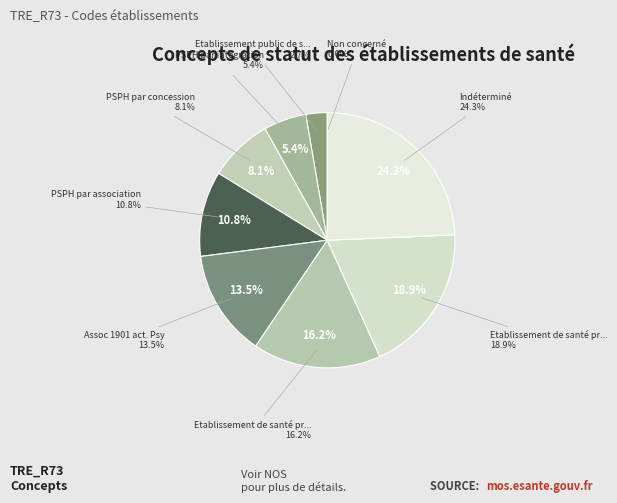

Count the number of slices in the pie.

9